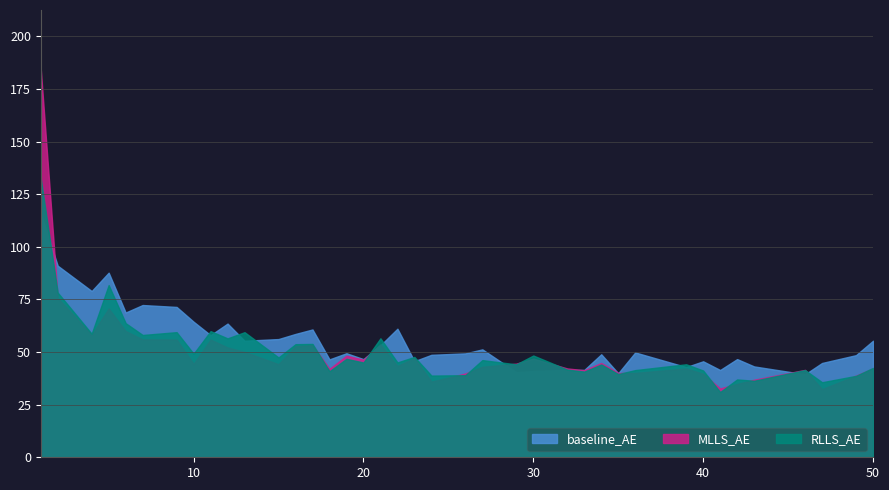

At which category is the sum across all series the highest?

1